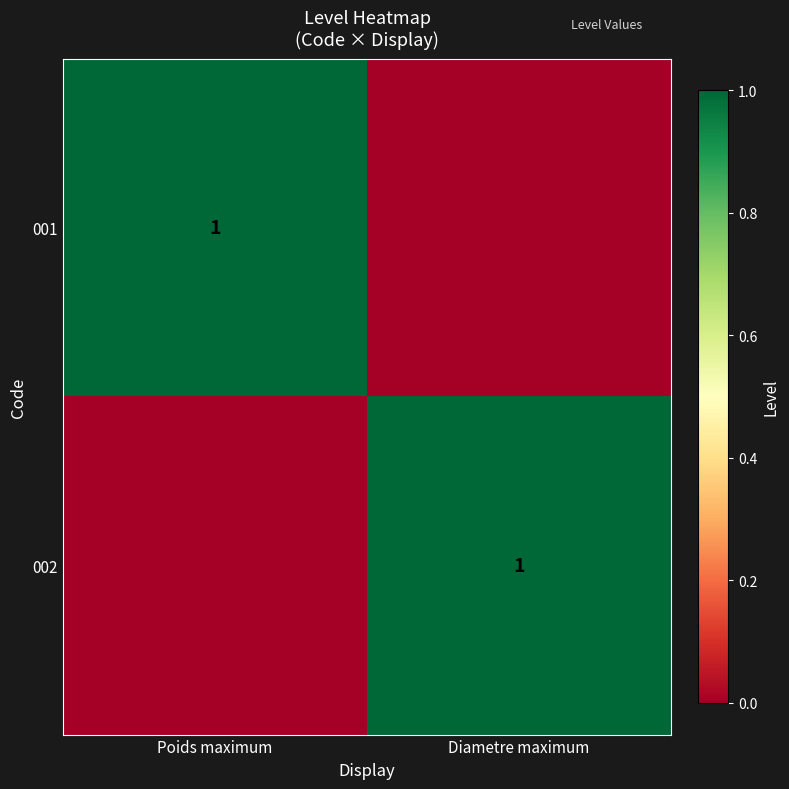

At which category does the chart reach its minimum across all series?

Diametre maximum